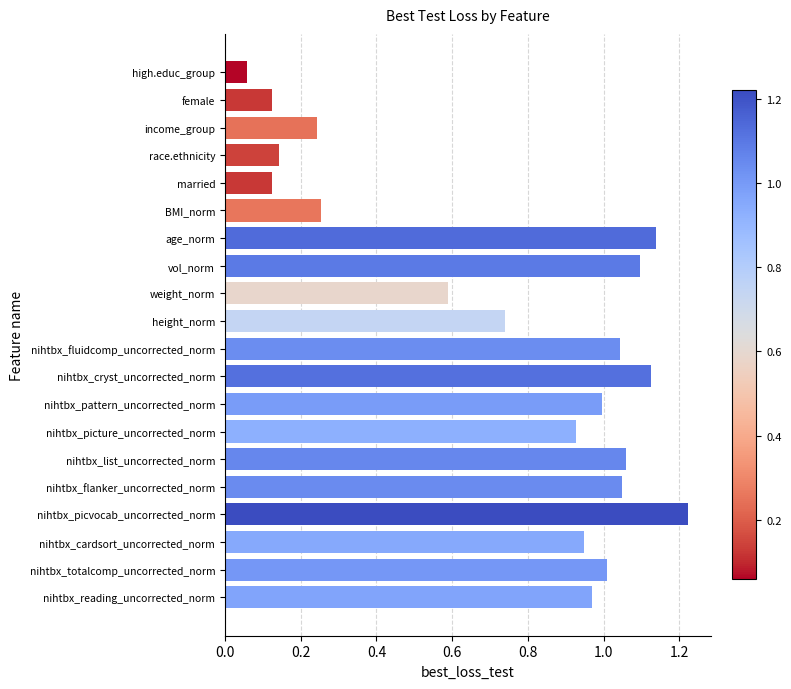

How many series are shown in this chart?

1